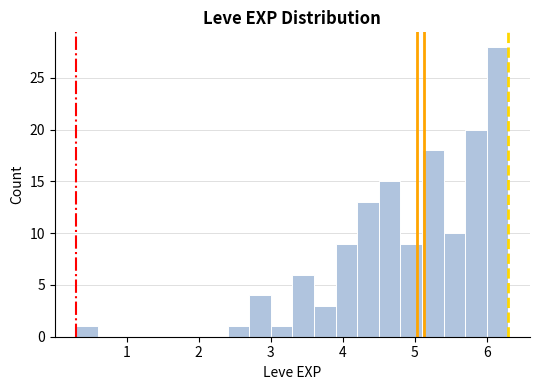

Read against the x-axis, roughly where is the centre of the tallest bar?

6.2